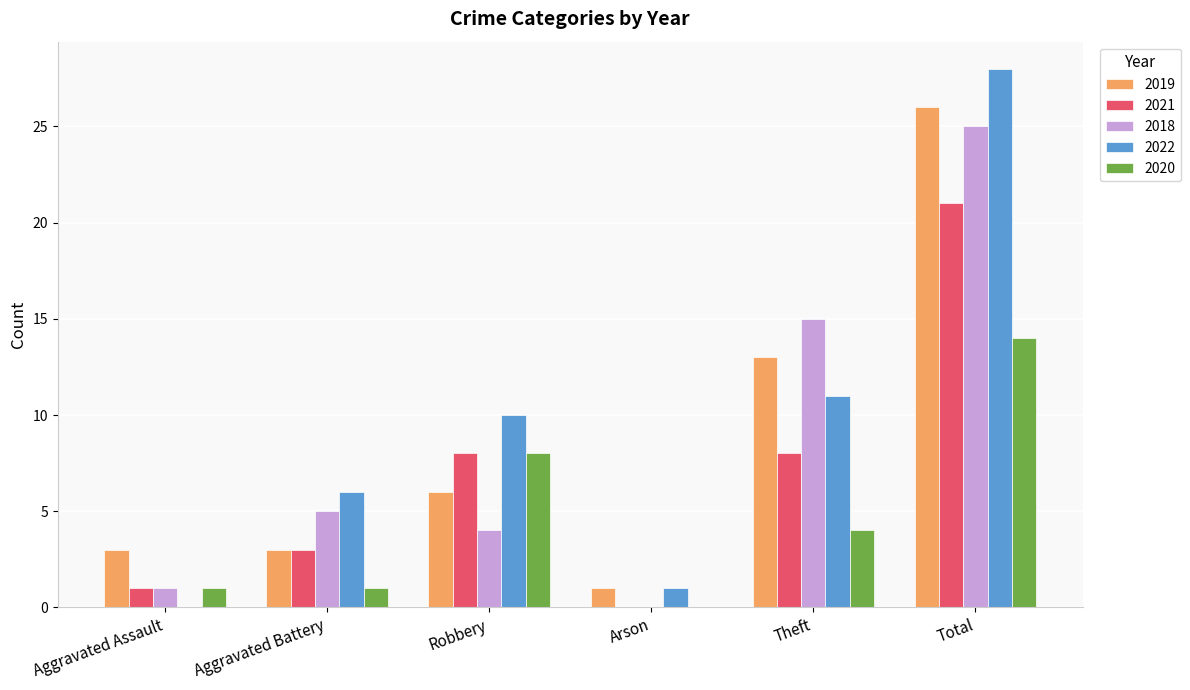

At which label is 2022 closest to 14?

Theft